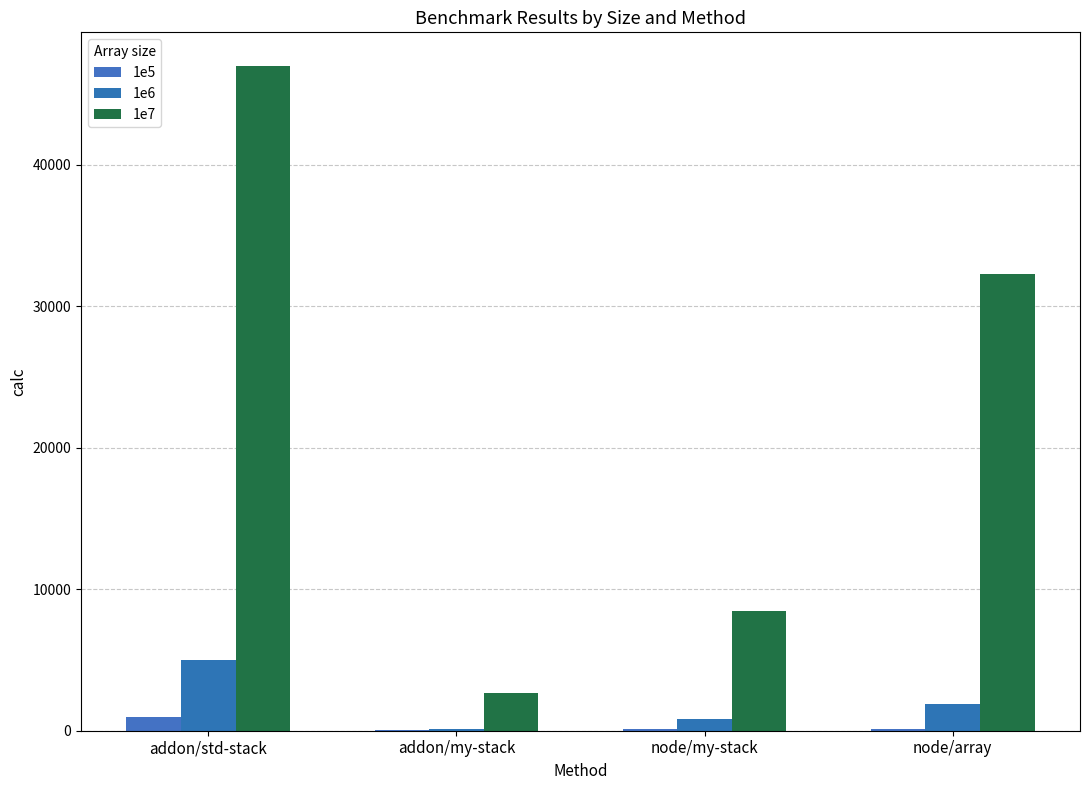

At how many categories does at least one series exceed 39638?

1